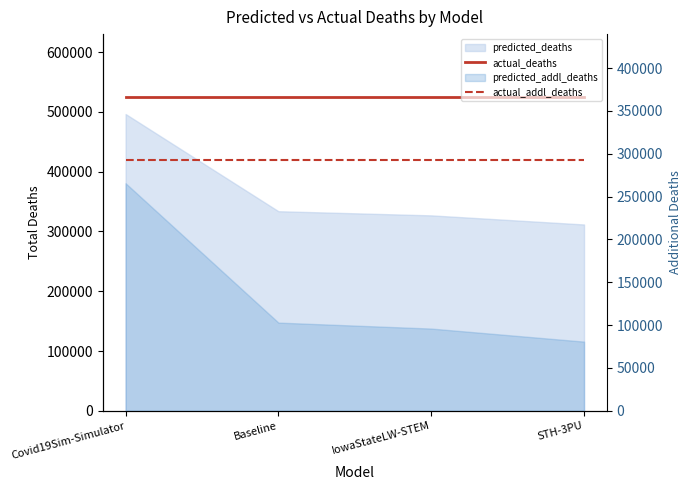

True or false: actual_addl_deaths and actual_deaths cross at least once.

False